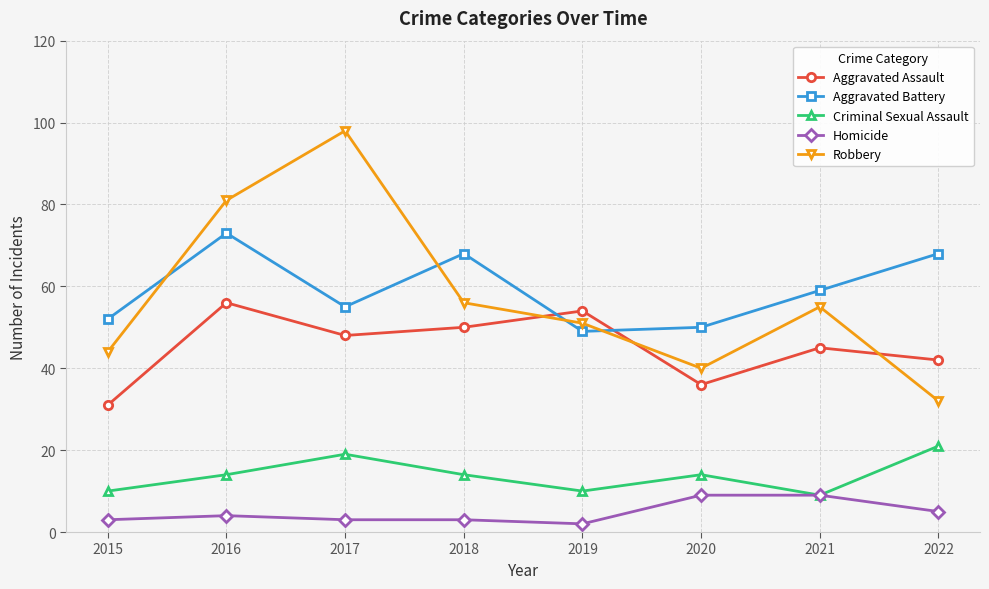

List the series in order of their peak value, highest first.

Robbery, Aggravated Battery, Aggravated Assault, Criminal Sexual Assault, Homicide